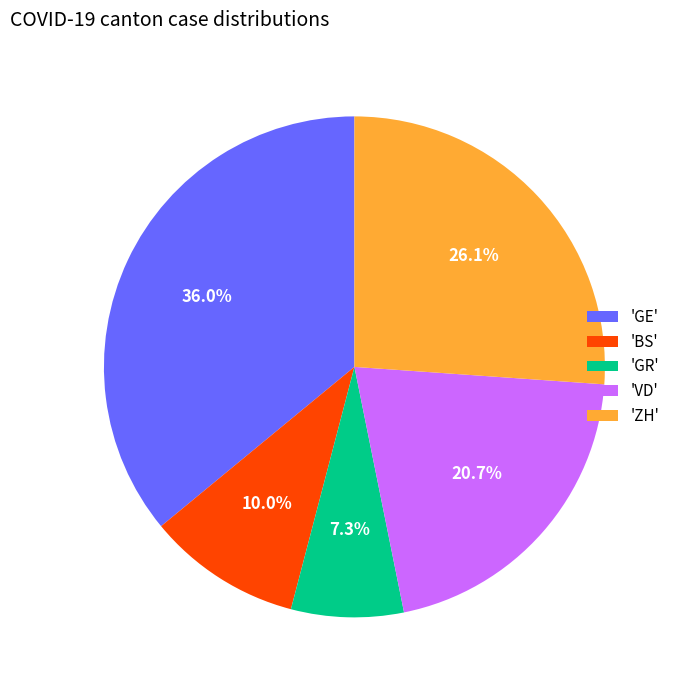

Does any single category account for the majority?

No